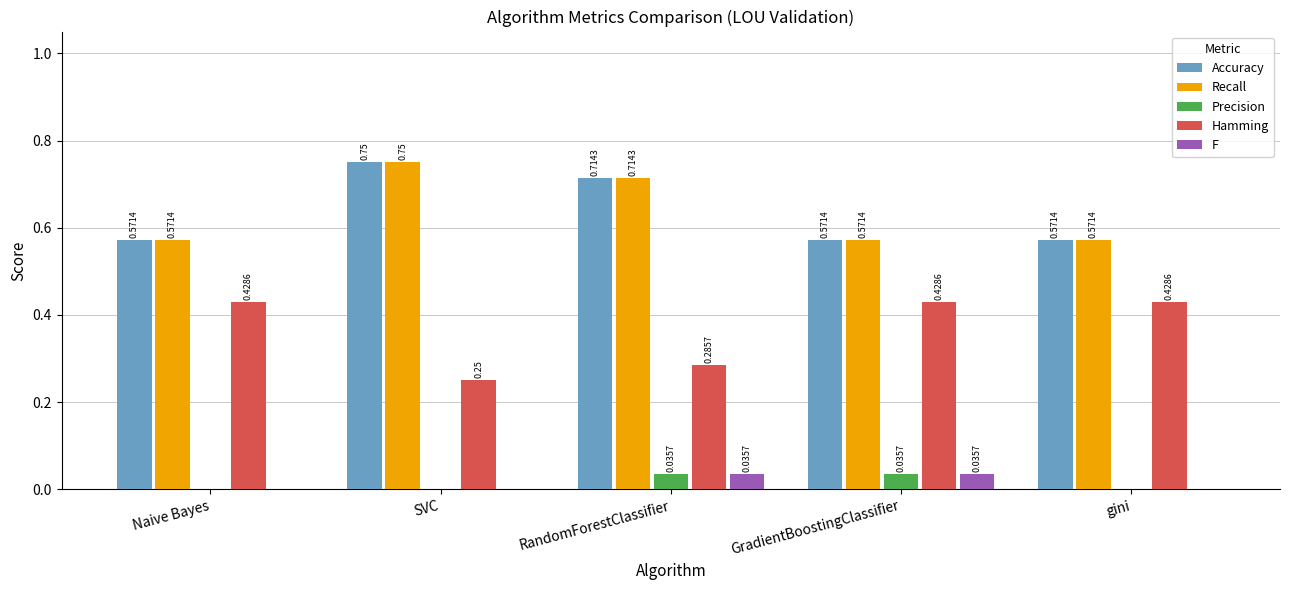

Which category has the highest value in the Accuracy series?

SVC